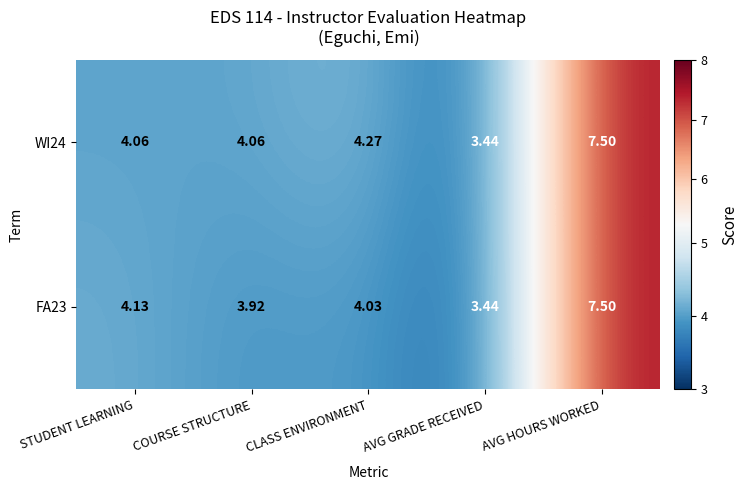

Where is WI24 nearest to the value 5?

CLASS ENVIRONMENT